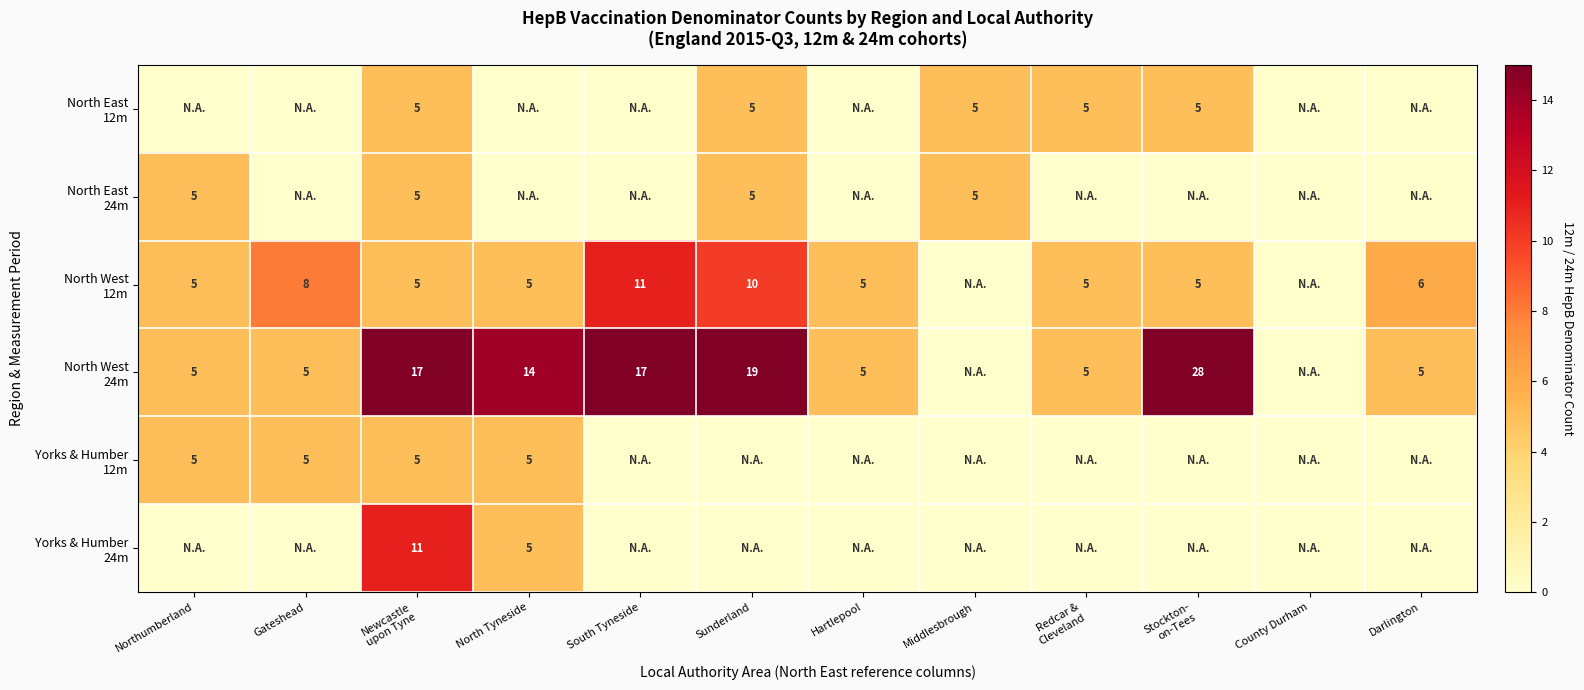

Is it true that North East 12m equals 5 at Newcastle upon Tyne?

True